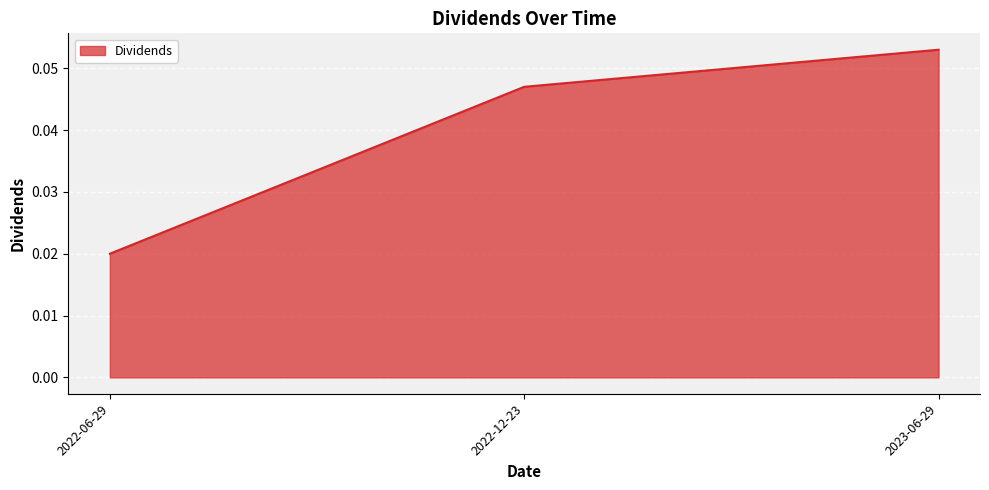

At which category does the chart reach its peak across all series?

2023-06-29